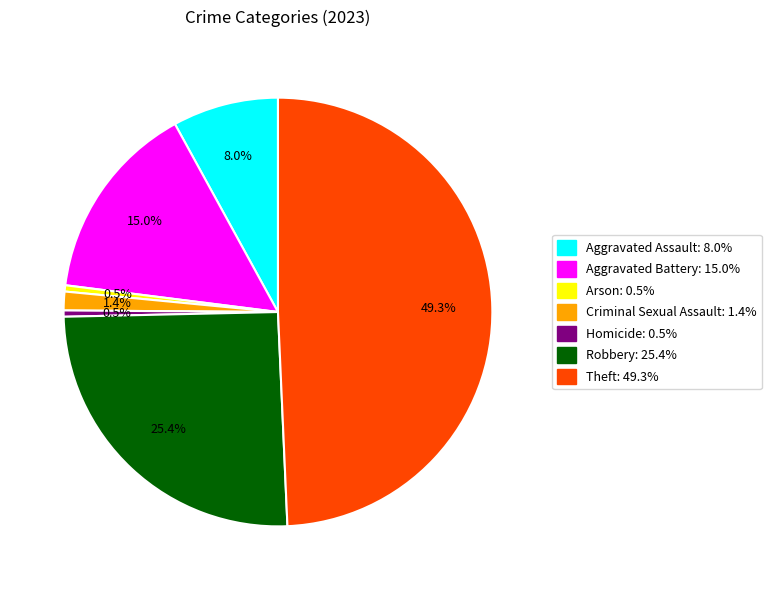

What percentage is the Robbery slice, to the nearest percent?

25%